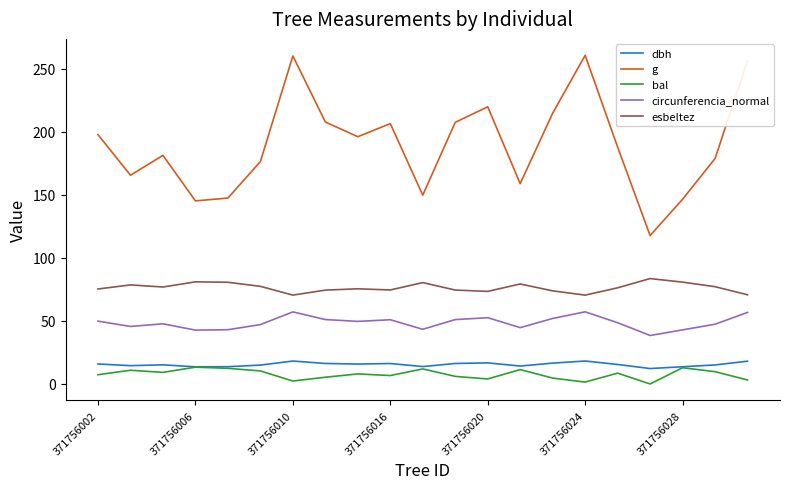

Which series has the widest spread of values?

g